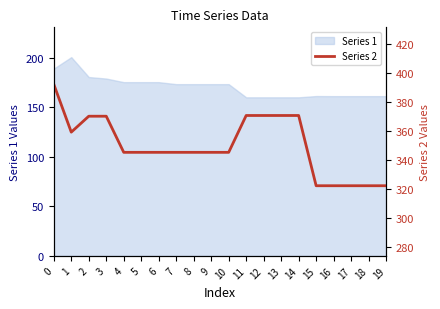

The Series 1 series shows 161.2 at 16. True or false?

True